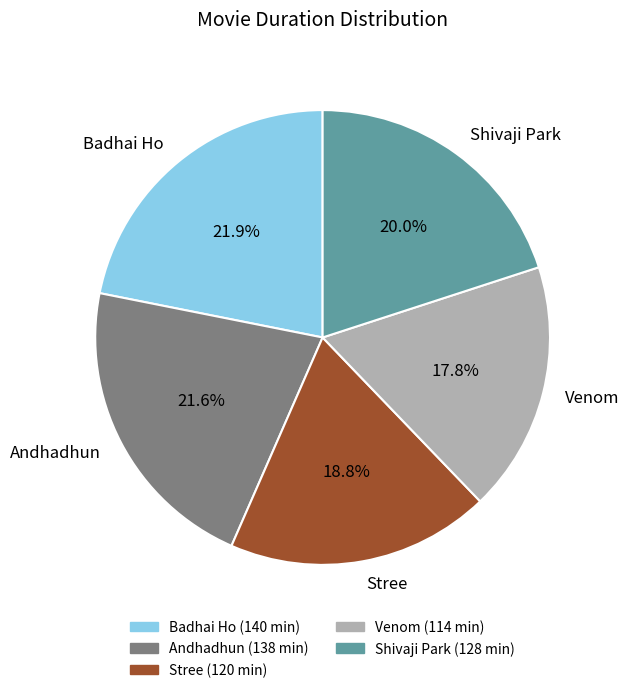

To the nearest percent, what percentage of the pie is Badhai Ho?

22%